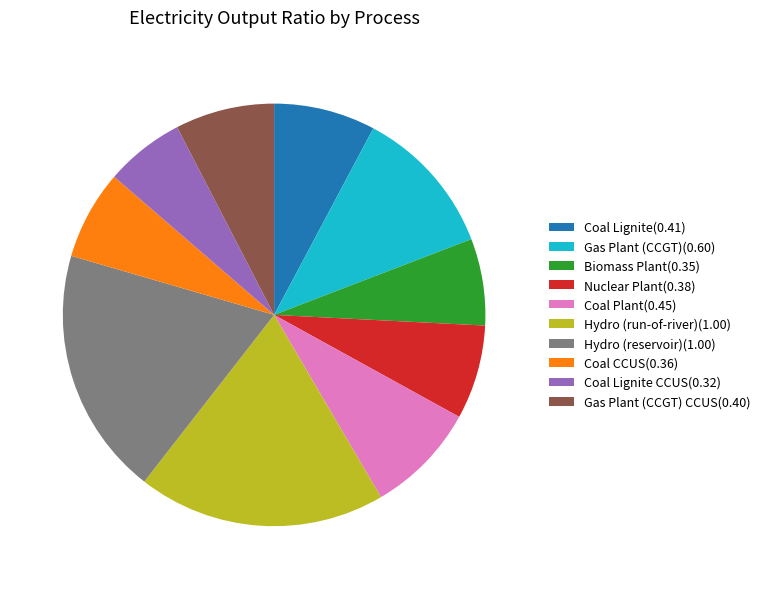

Does any single category account for the majority?

No